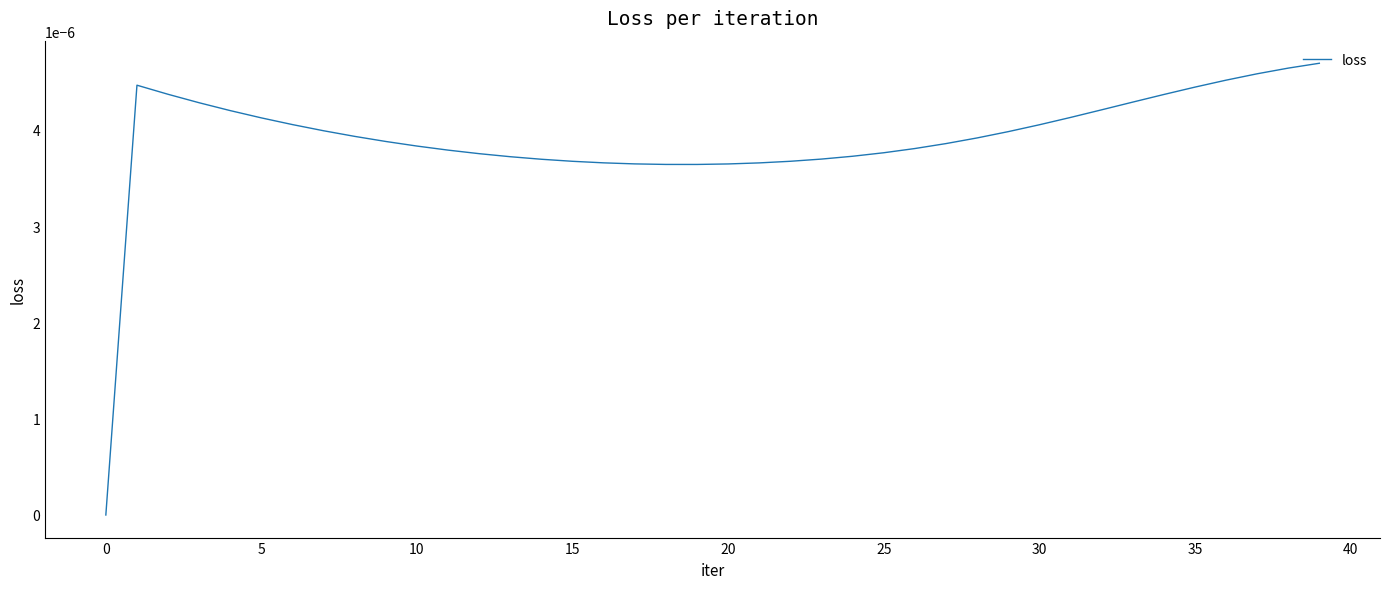

How many lines are shown in the chart?

1